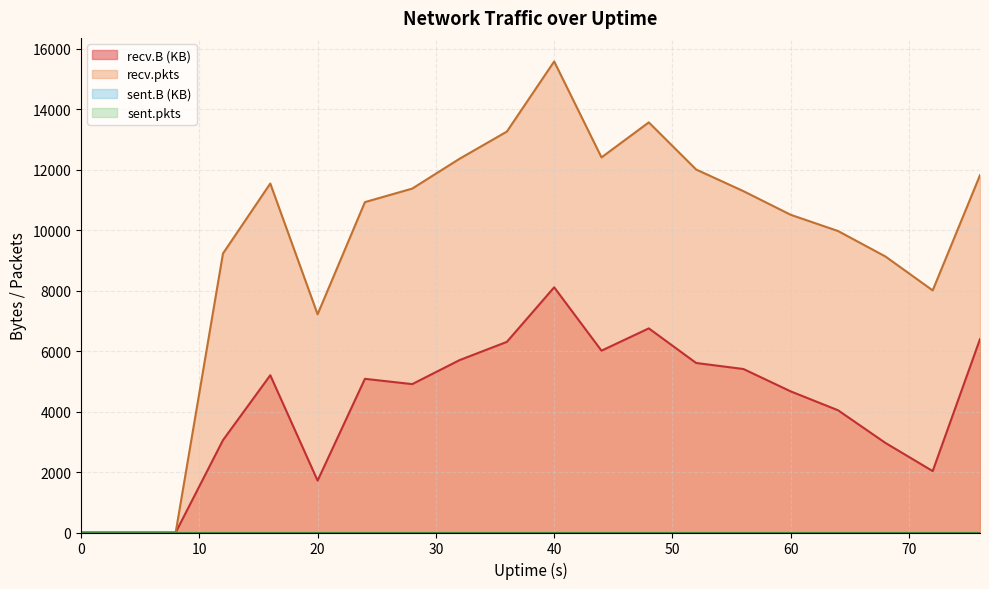

How many lines are shown in the chart?

4